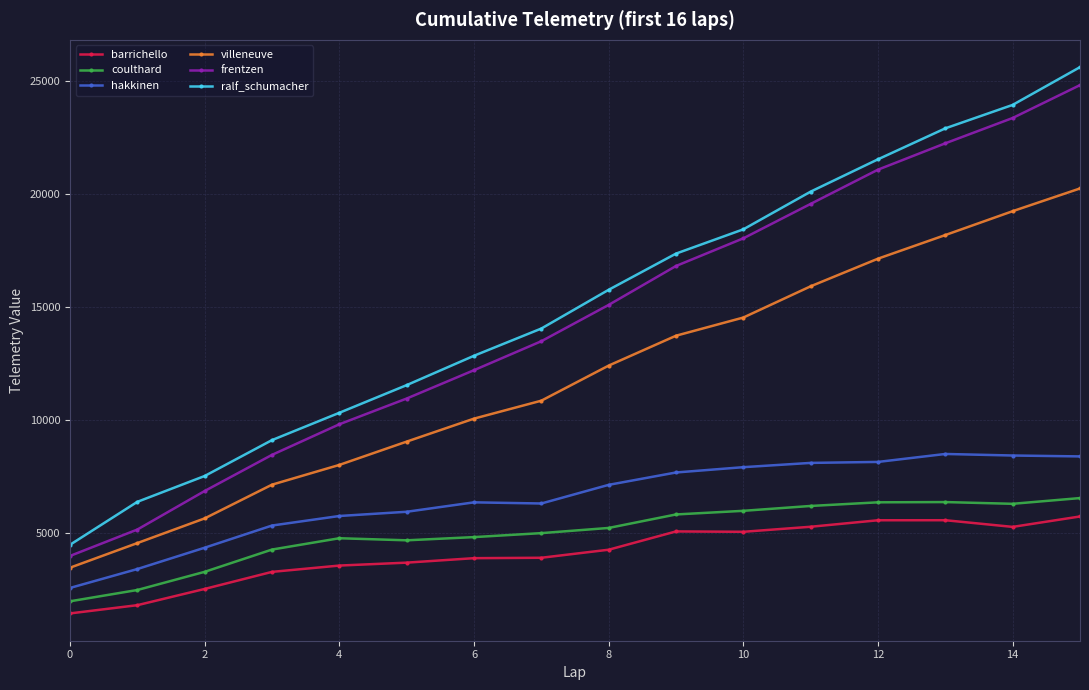

What is the lowest value of the frentzen series?

3979